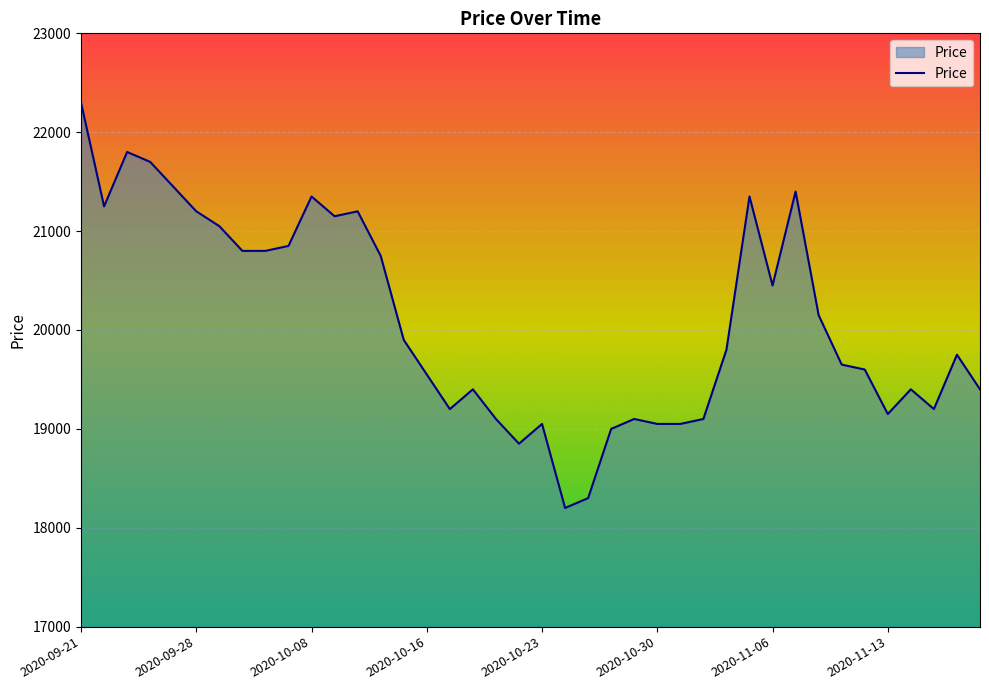

What is the smallest value displayed?

18200